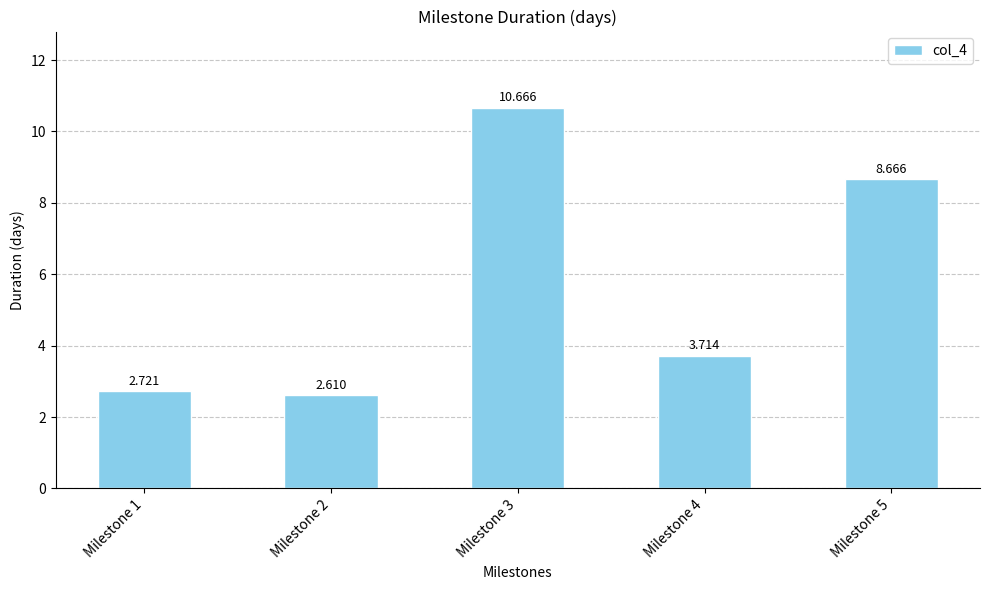

Where does the data first go above 3?

Milestone 3